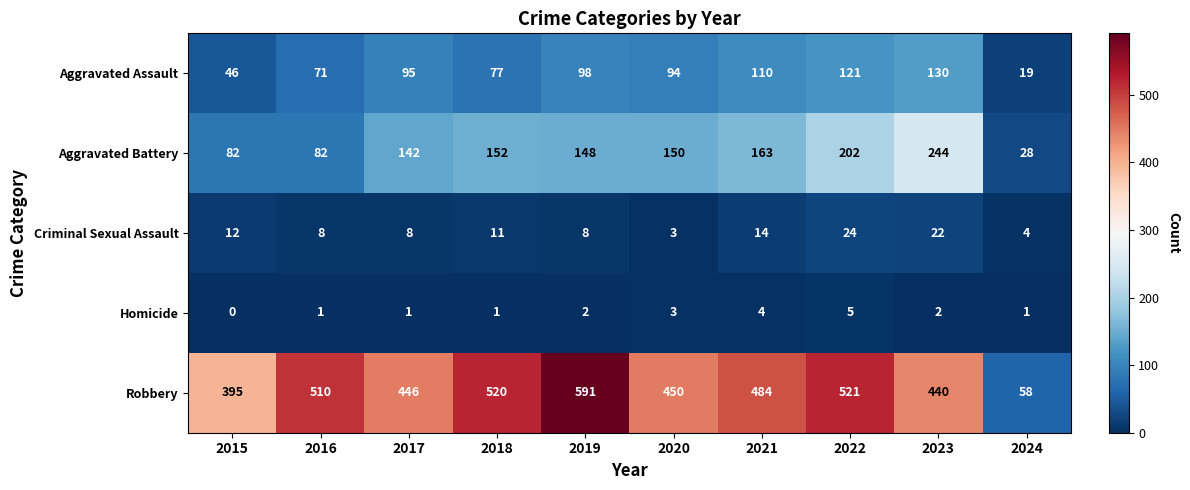

What is the sum of the Aggravated Battery values at 2024 and 2015?

110